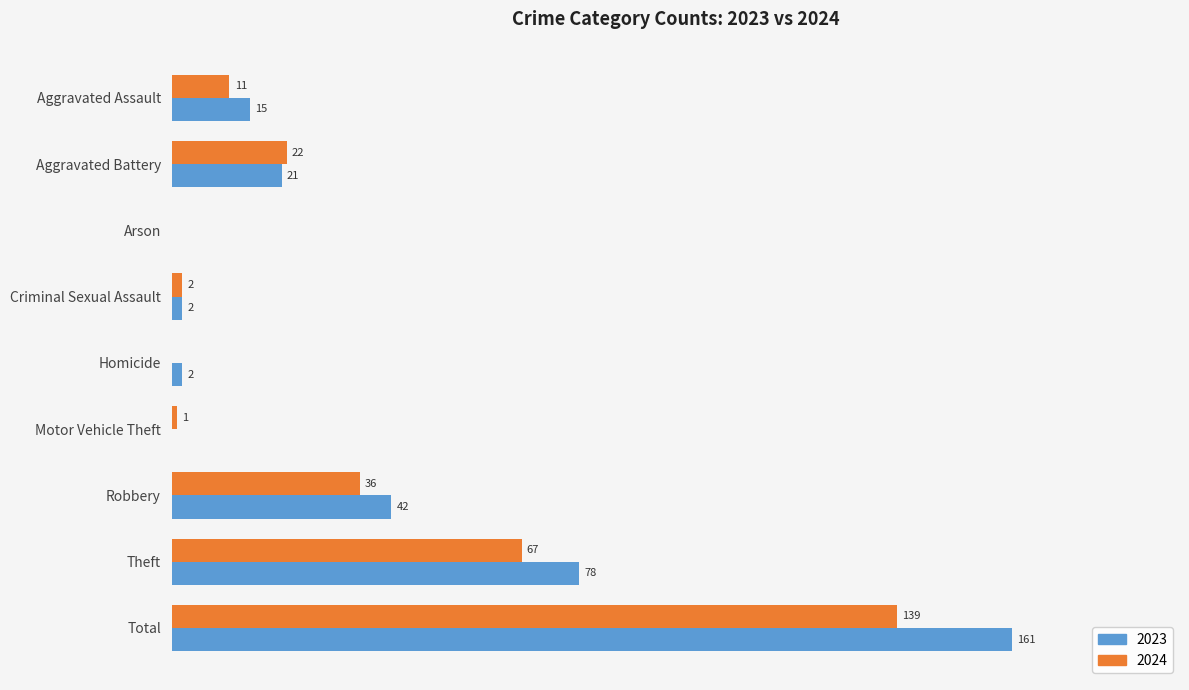

At which category does the chart reach its peak across all series?

Total